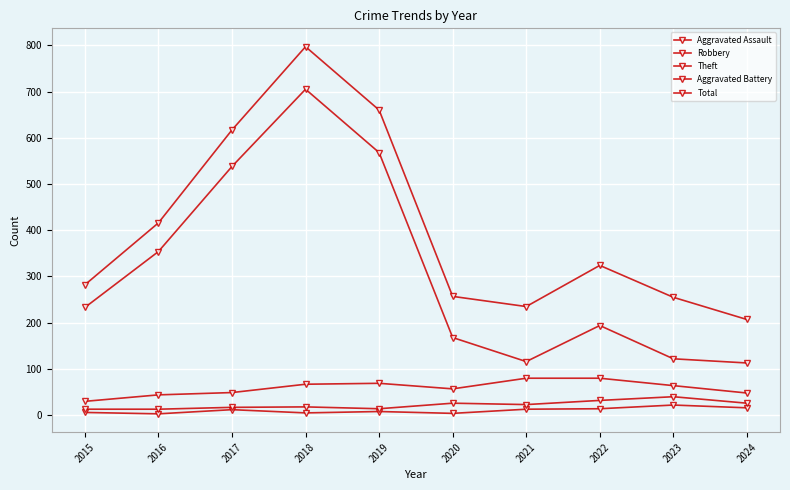

Which series has the largest range (max minus min)?

Theft